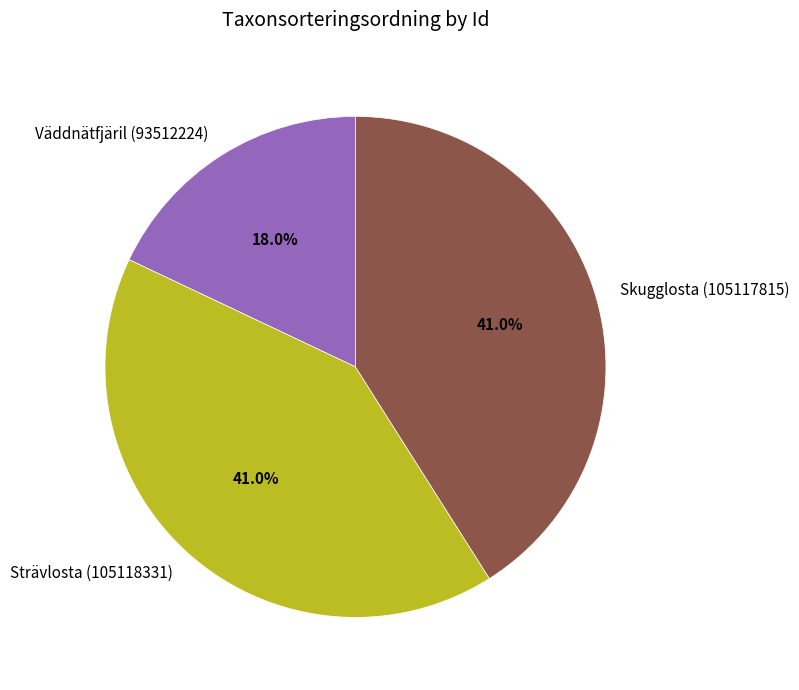

Approximately how many times larger is the value at Skugglosta (105117815) compared to Väddnätfjäril (93512224)?

2.3